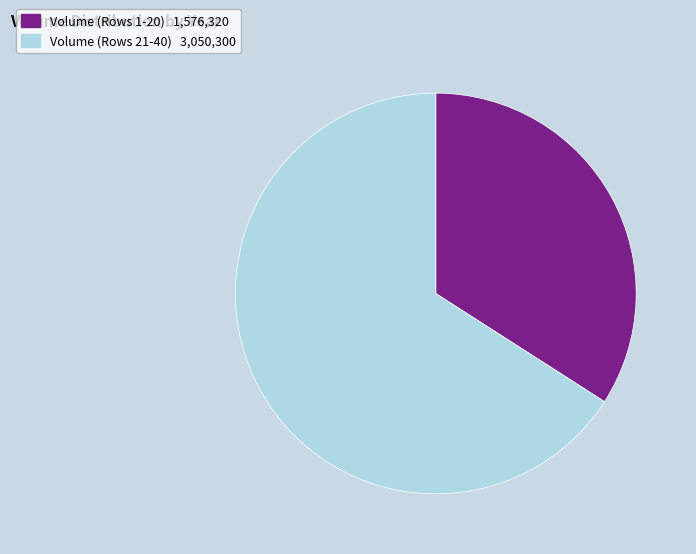

What is the ratio of the value at Volume (Rows 21-40) 3,050,300 to the value at Volume (Rows 1-20) 1,576,320?

1.9